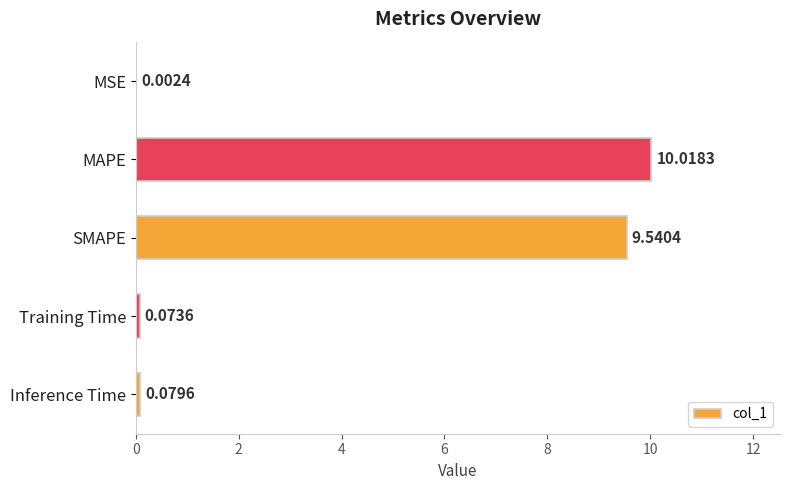

How many series are shown in this chart?

1